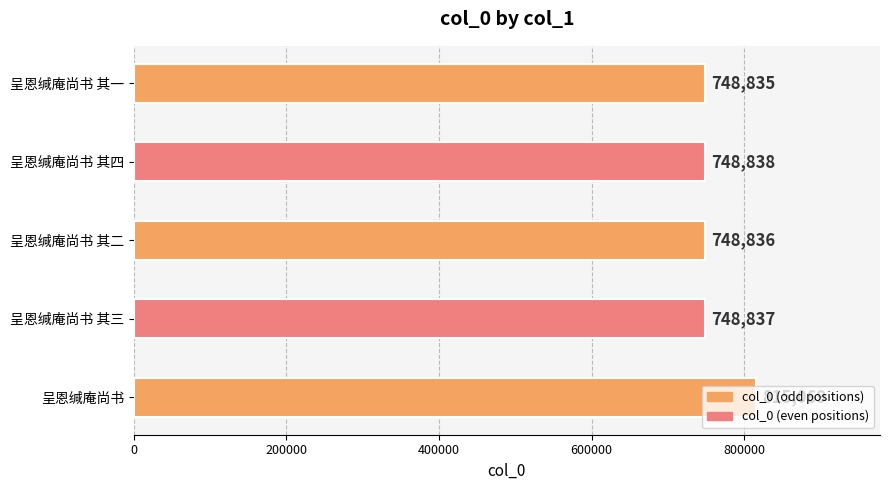

How many bars are there in total?

5